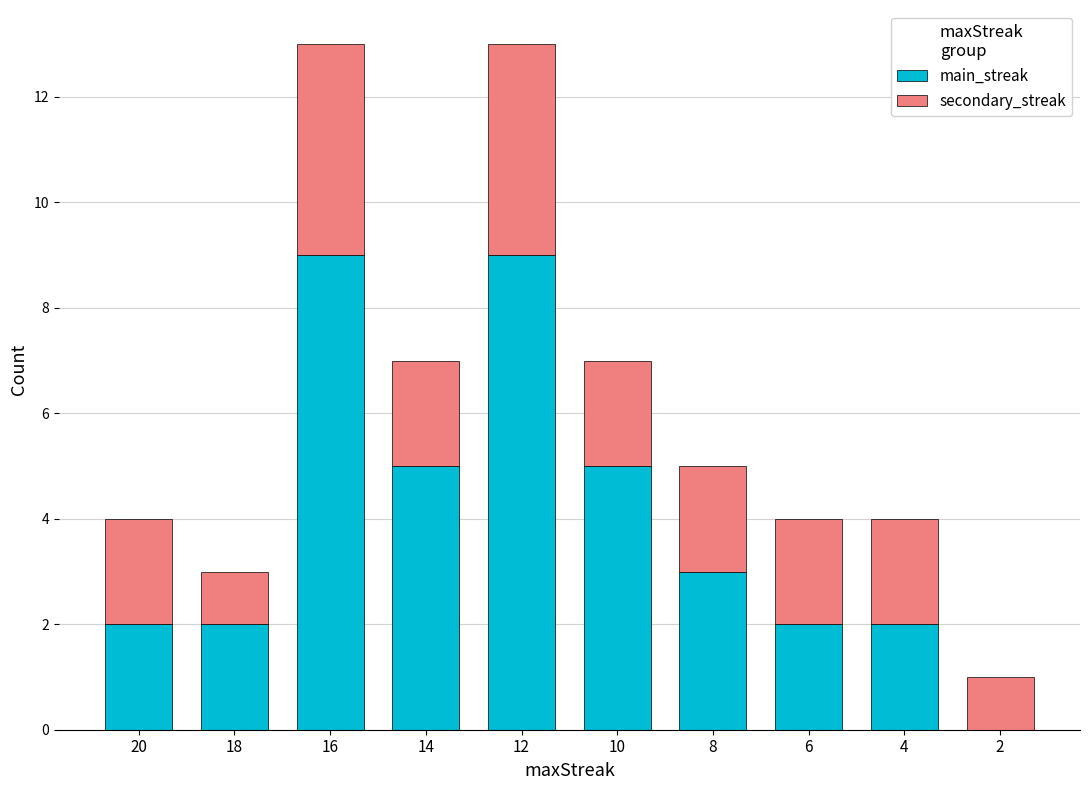

How many data points does each series have?

10